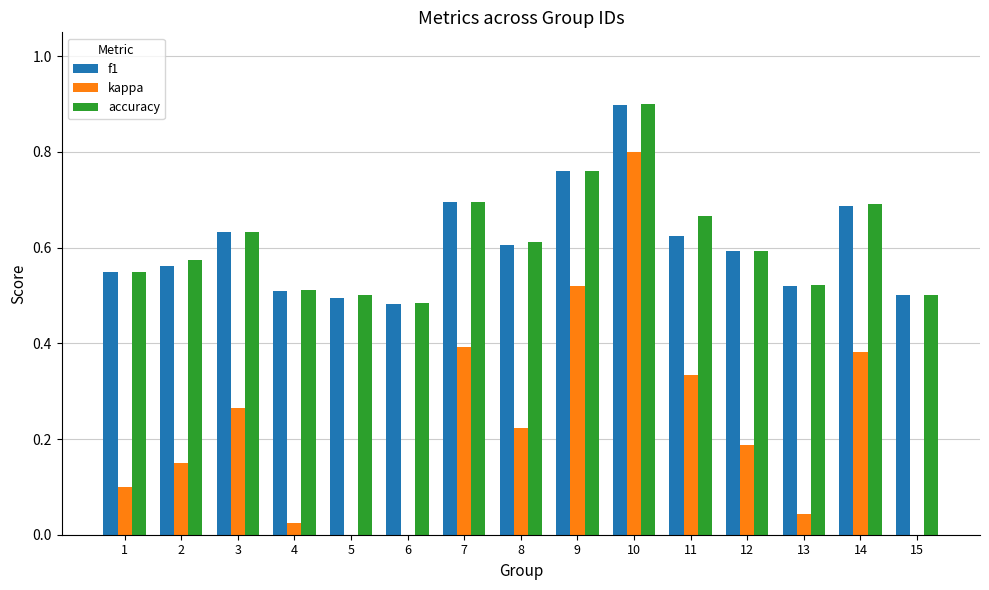

Rank the series by their maximum value, from highest to lowest.

accuracy, f1, kappa